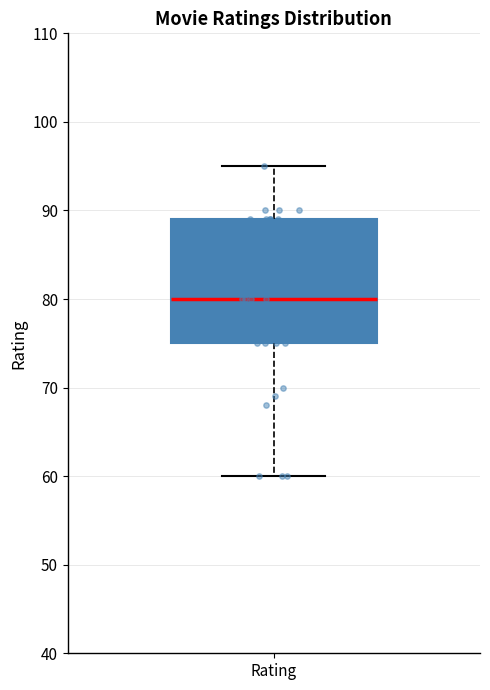

Where does the lower whisker of the box for Rating end on the y-axis? The values are not printed on the chart, so give them approximately, as read against the axis.

60